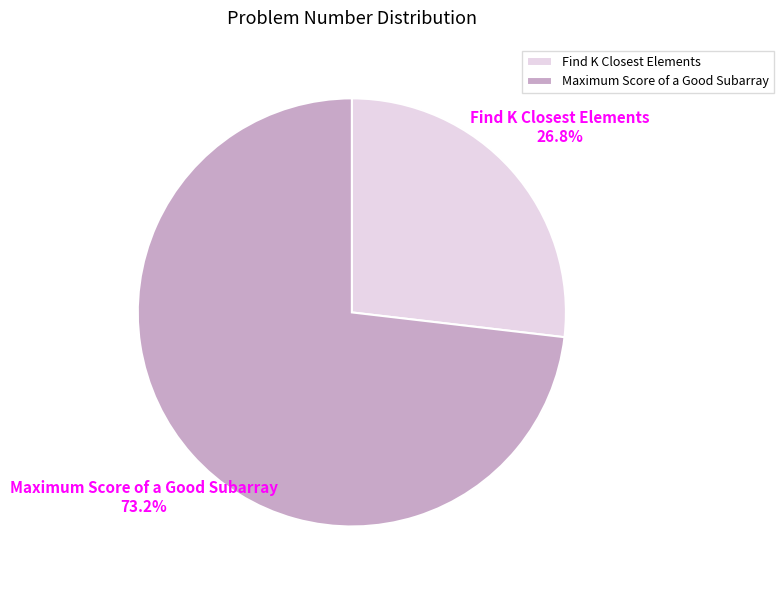

Does Maximum Score of a Good Subarray account for over 50% of the chart?

Yes